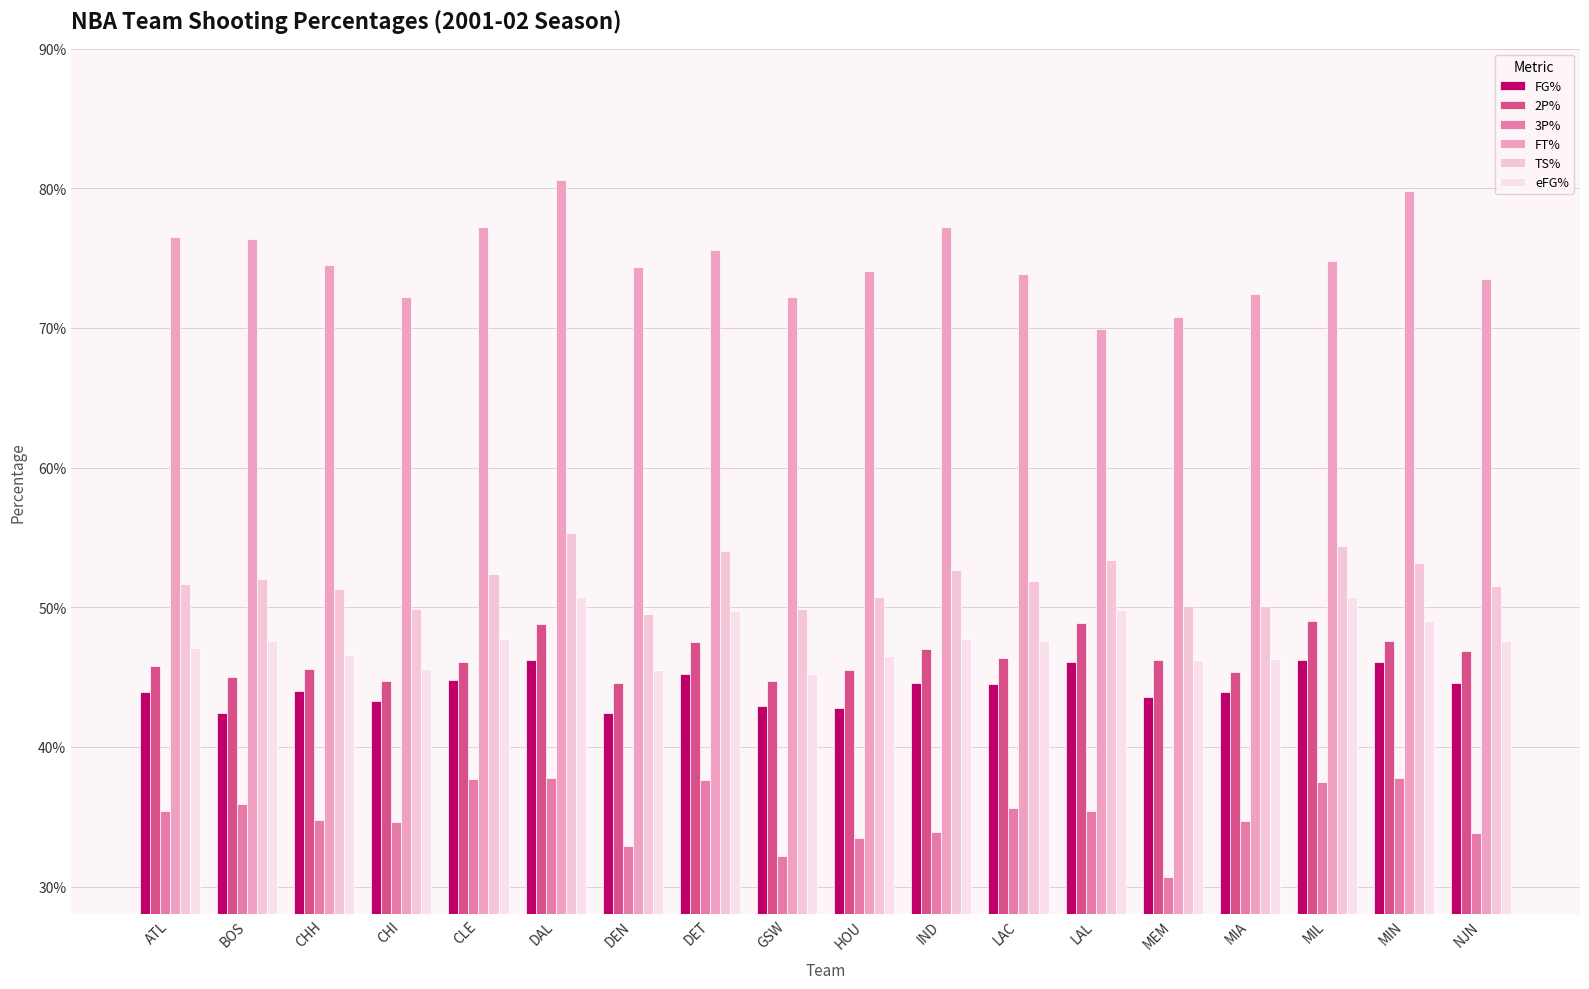

Does the chart contain stacked bars?

No